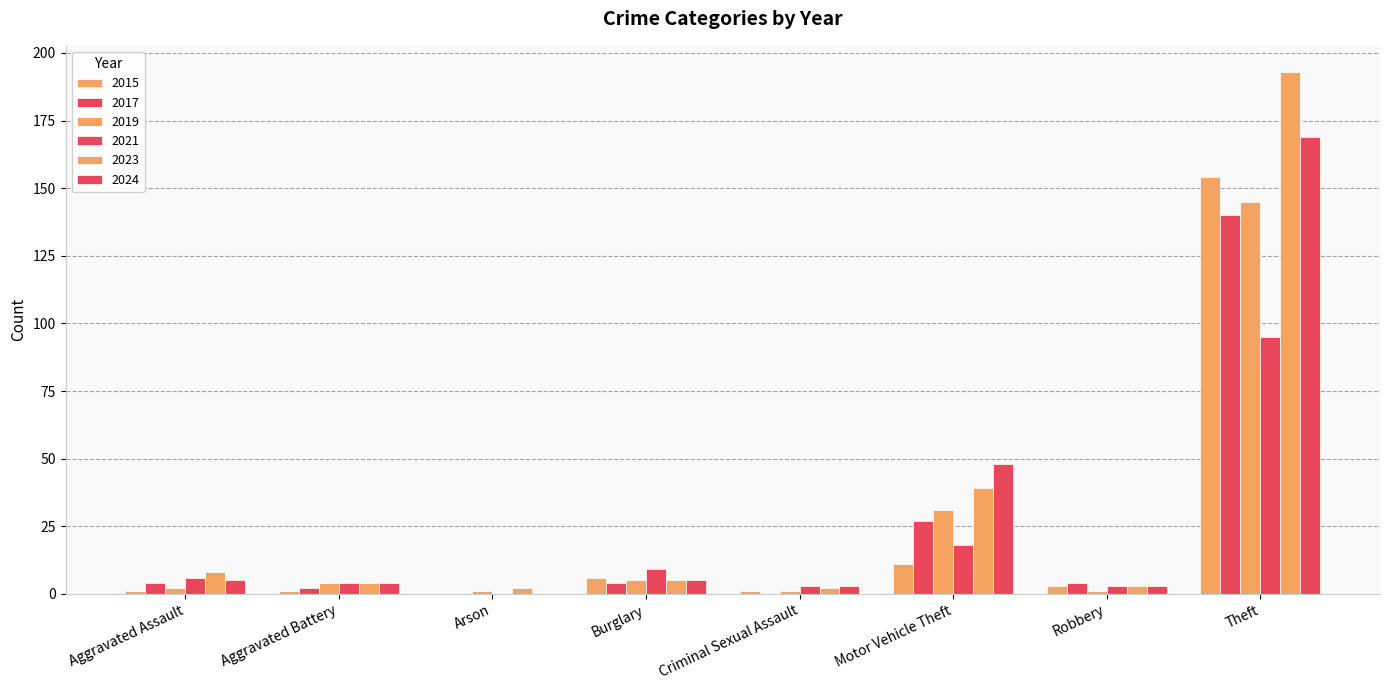

What is the difference between the second highest and minimum values in the 2015 series?

11